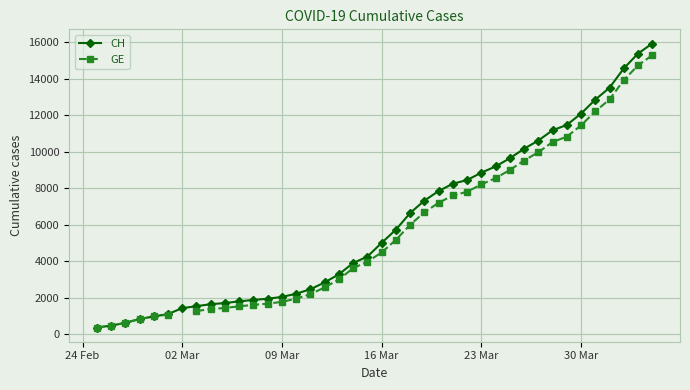

True or false: CH has more than 2 points higher than both neighbors.

False